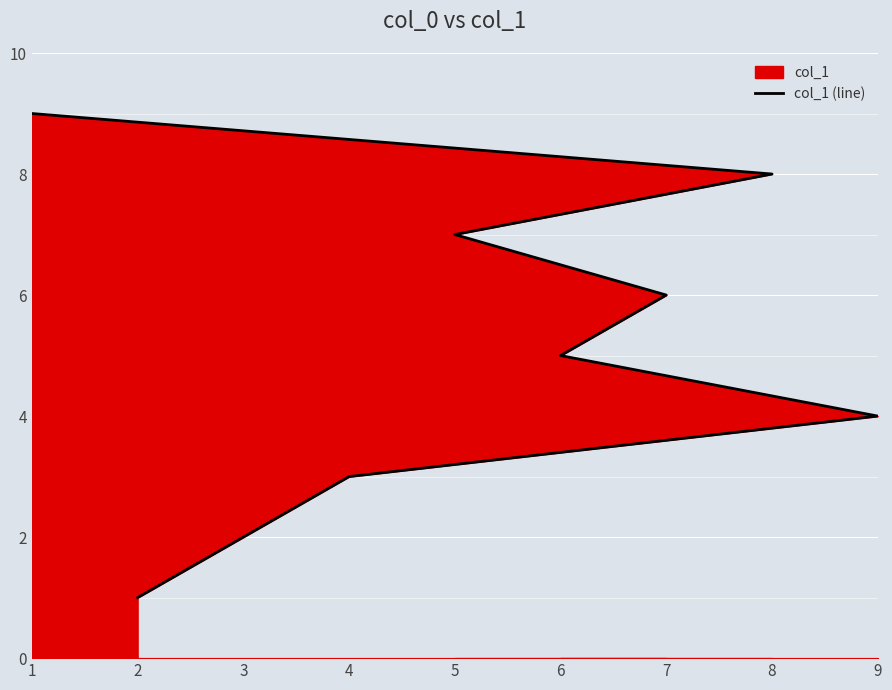

How many data points are less than 5?

4